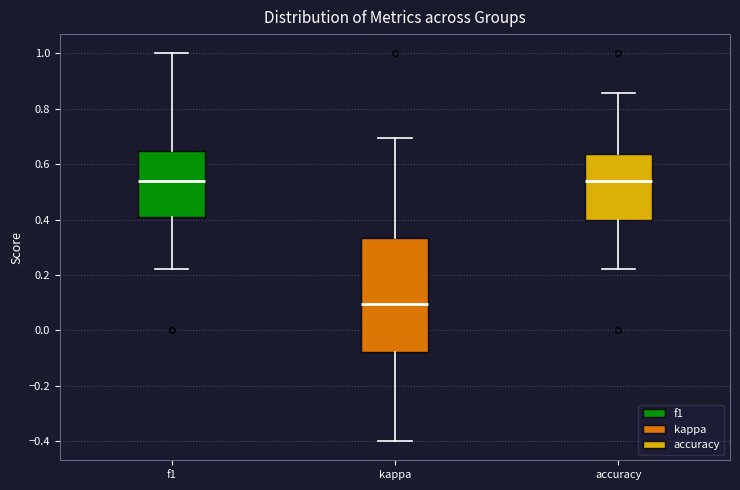

Where is the lower edge of the box for f1 on the y-axis? The values are not printed on the chart, so give them approximately, as read against the axis.

0.40